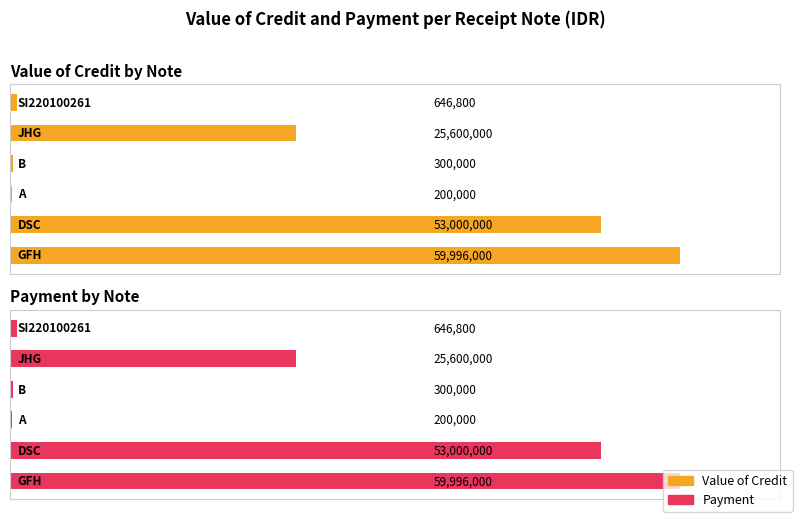

What are all the series names shown in the legend?

Value of Credit, Payment